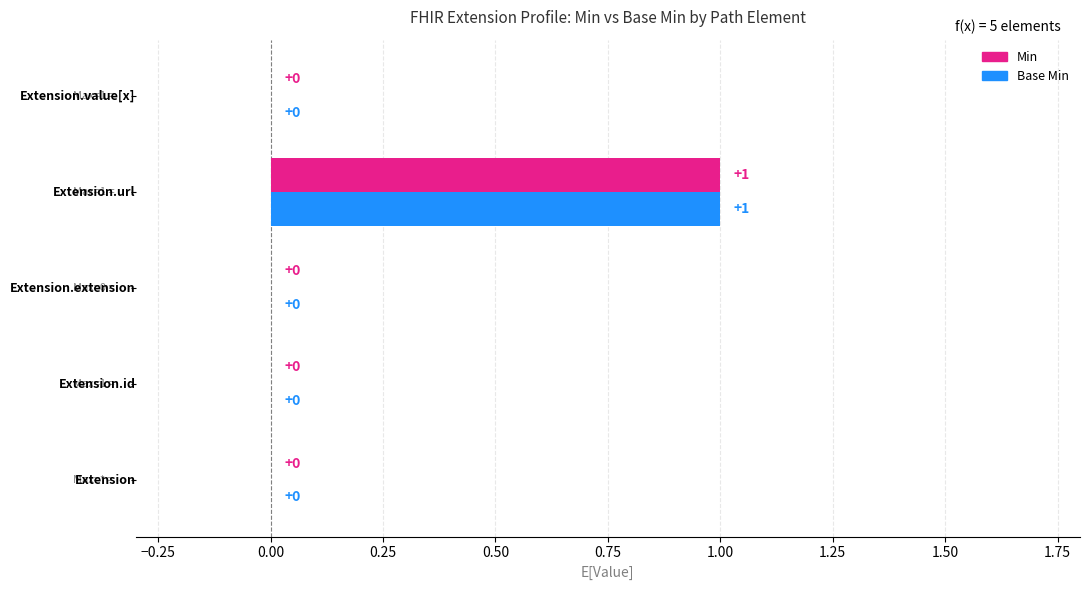

How many Base Min values are between 0 and 1?

5